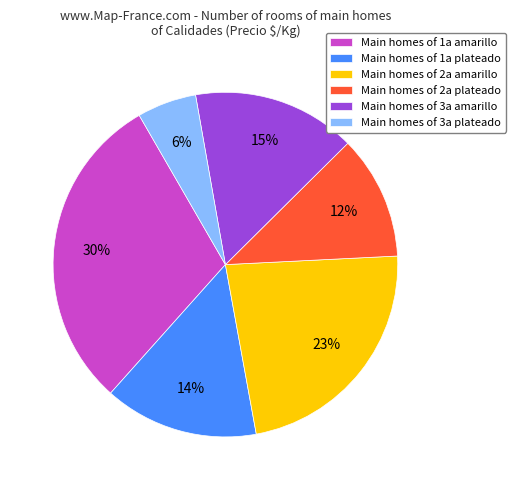

Count the number of slices in the pie.

6